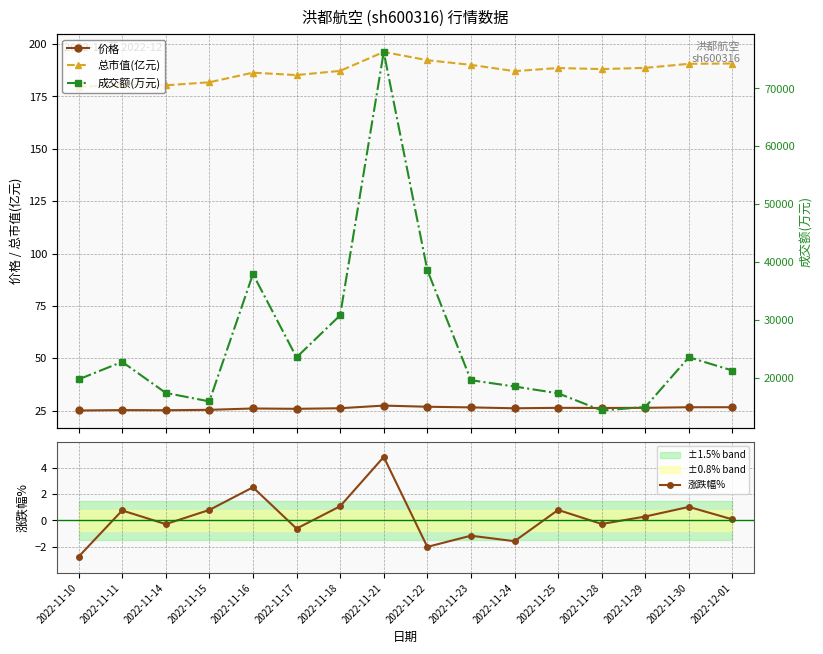

Which series has the largest total across all categories?

成交额(万元)